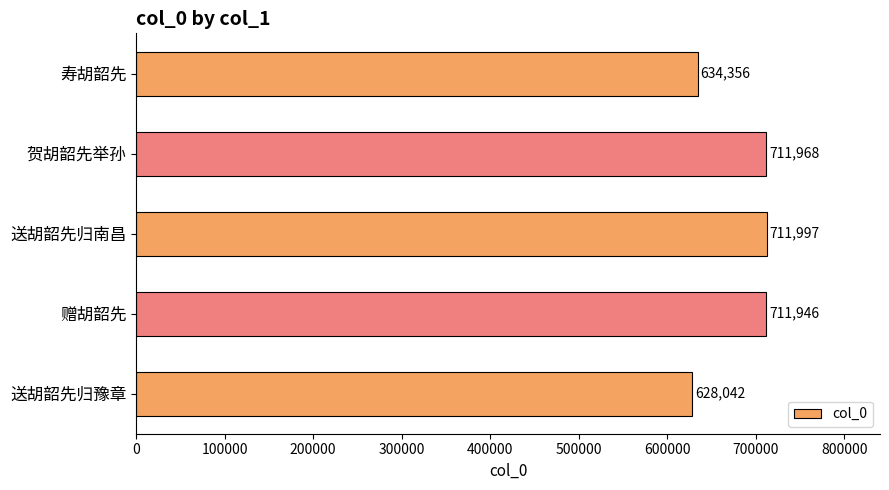

List the labels in order of value, smallest first.

送胡韶先归豫章, 寿胡韶先, 赠胡韶先, 贺胡韶先举孙, 送胡韶先归南昌